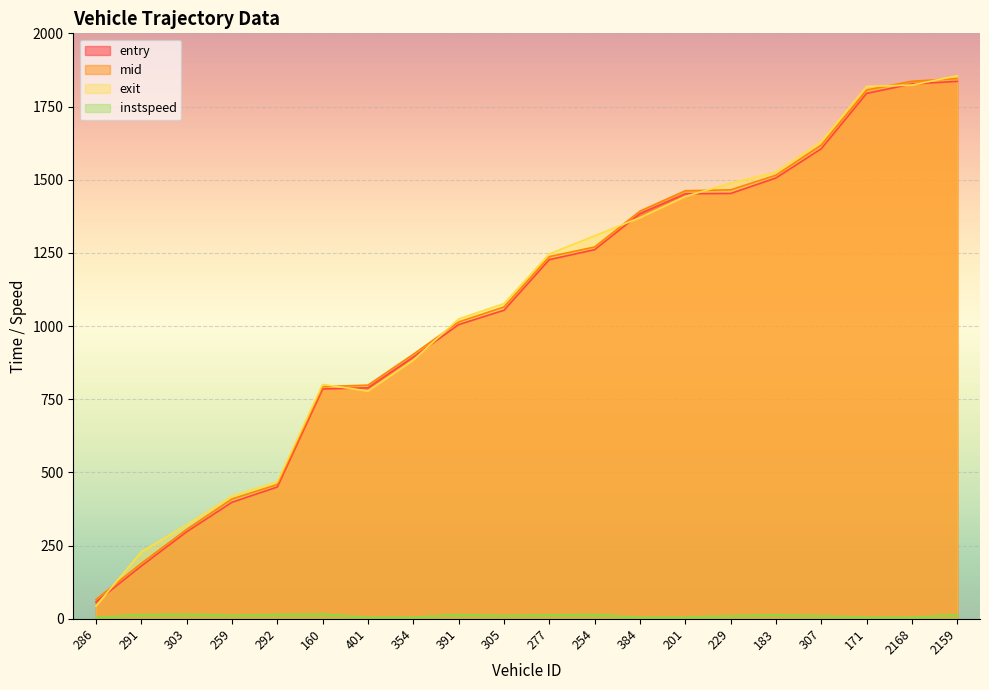

True or false: instspeed and exit cross at least once.

False